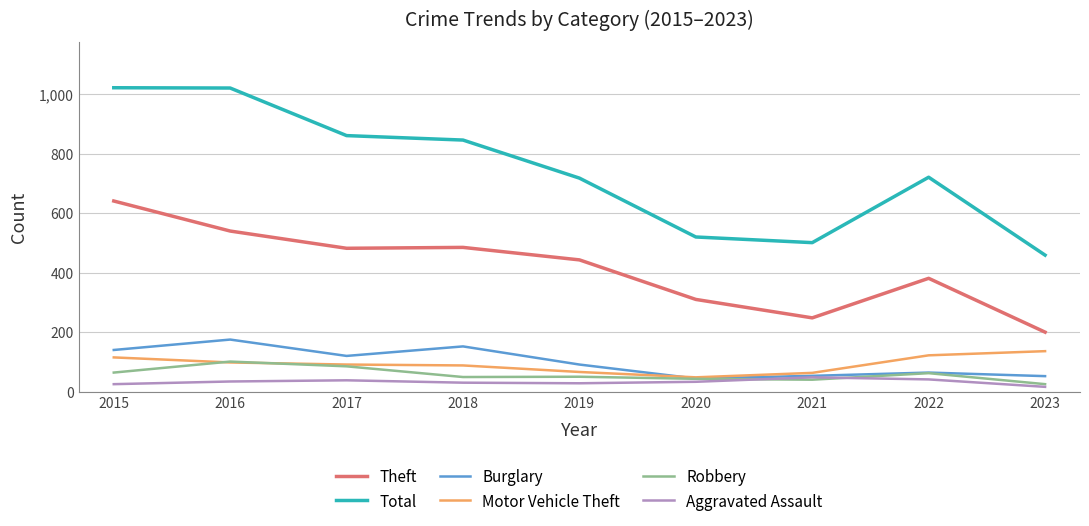

Between 2018 and 2022, which series saw the biggest shift?

Total